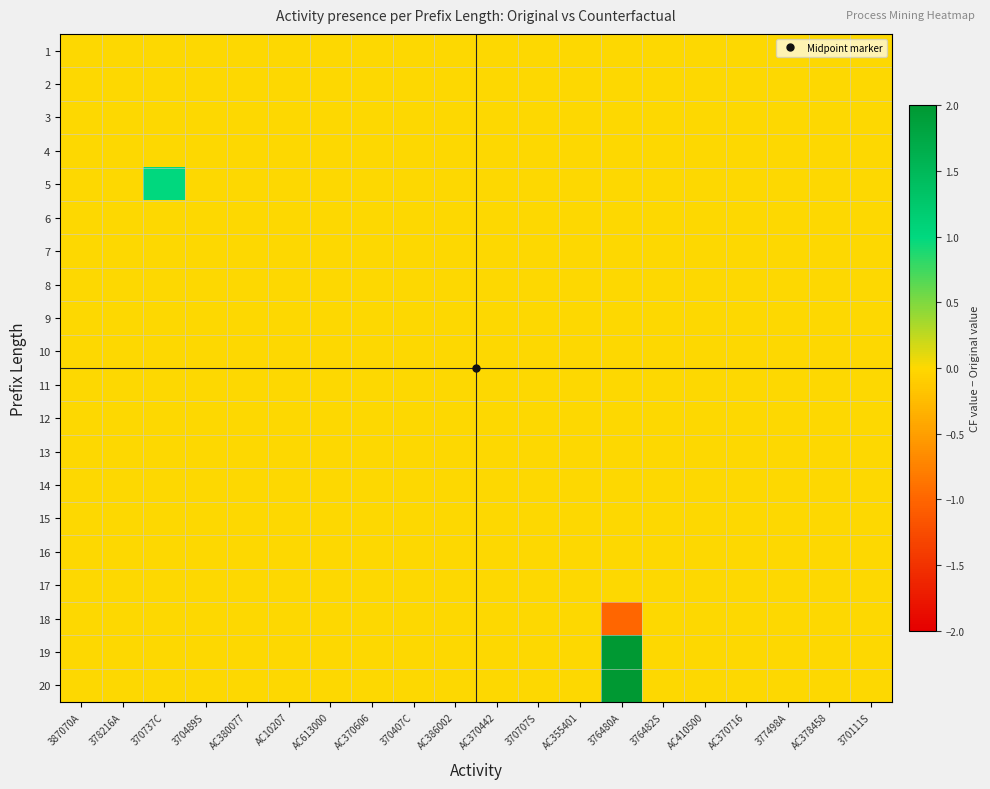

Reading left to right, transcribe all the data shown in this chart.

1: 387070A=0	378216A=0	370737C=0	370489S=0	AC380077=0	AC10207=0	AC613000=0	AC370606=0	370407C=0	AC386002=0	AC370442=0	370707S=0	AC355401=0	376480A=0	376482S=0	AC410500=0	AC370716=0	377498A=0	AC378458=0	370111S=0
2: 387070A=0	378216A=0	370737C=0	370489S=0	AC380077=0	AC10207=0	AC613000=0	AC370606=0	370407C=0	AC386002=0	AC370442=0	370707S=0	AC355401=0	376480A=0	376482S=0	AC410500=0	AC370716=0	377498A=0	AC378458=0	370111S=0
3: 387070A=0	378216A=0	370737C=0	370489S=0	AC380077=0	AC10207=0	AC613000=0	AC370606=0	370407C=0	AC386002=0	AC370442=0	370707S=0	AC355401=0	376480A=0	376482S=0	AC410500=0	AC370716=0	377498A=0	AC378458=0	370111S=0
4: 387070A=0	378216A=0	370737C=0	370489S=0	AC380077=0	AC10207=0	AC613000=0	AC370606=0	370407C=0	AC386002=0	AC370442=0	370707S=0	AC355401=0	376480A=0	376482S=0	AC410500=0	AC370716=0	377498A=0	AC378458=0	370111S=0
5: 387070A=0	378216A=0	370737C=1	370489S=0	AC380077=0	AC10207=0	AC613000=0	AC370606=0	370407C=0	AC386002=0	AC370442=0	370707S=0	AC355401=0	376480A=0	376482S=0	AC410500=0	AC370716=0	377498A=0	AC378458=0	370111S=0
6: 387070A=0	378216A=0	370737C=0	370489S=0	AC380077=0	AC10207=0	AC613000=0	AC370606=0	370407C=0	AC386002=0	AC370442=0	370707S=0	AC355401=0	376480A=0	376482S=0	AC410500=0	AC370716=0	377498A=0	AC378458=0	370111S=0
7: 387070A=0	378216A=0	370737C=0	370489S=0	AC380077=0	AC10207=0	AC613000=0	AC370606=0	370407C=0	AC386002=0	AC370442=0	370707S=0	AC355401=0	376480A=0	376482S=0	AC410500=0	AC370716=0	377498A=0	AC378458=0	370111S=0
8: 387070A=0	378216A=0	370737C=0	370489S=0	AC380077=0	AC10207=0	AC613000=0	AC370606=0	370407C=0	AC386002=0	AC370442=0	370707S=0	AC355401=0	376480A=0	376482S=0	AC410500=0	AC370716=0	377498A=0	AC378458=0	370111S=0
9: 387070A=0	378216A=0	370737C=0	370489S=0	AC380077=0	AC10207=0	AC613000=0	AC370606=0	370407C=0	AC386002=0	AC370442=0	370707S=0	AC355401=0	376480A=0	376482S=0	AC410500=0	AC370716=0	377498A=0	AC378458=0	370111S=0
10: 387070A=0	378216A=0	370737C=0	370489S=0	AC380077=0	AC10207=0	AC613000=0	AC370606=0	370407C=0	AC386002=0	AC370442=0	370707S=0	AC355401=0	376480A=0	376482S=0	AC410500=0	AC370716=0	377498A=0	AC378458=0	370111S=0
11: 387070A=0	378216A=0	370737C=0	370489S=0	AC380077=0	AC10207=0	AC613000=0	AC370606=0	370407C=0	AC386002=0	AC370442=0	370707S=0	AC355401=0	376480A=0	376482S=0	AC410500=0	AC370716=0	377498A=0	AC378458=0	370111S=0
12: 387070A=0	378216A=0	370737C=0	370489S=0	AC380077=0	AC10207=0	AC613000=0	AC370606=0	370407C=0	AC386002=0	AC370442=0	370707S=0	AC355401=0	376480A=0	376482S=0	AC410500=0	AC370716=0	377498A=0	AC378458=0	370111S=0
13: 387070A=0	378216A=0	370737C=0	370489S=0	AC380077=0	AC10207=0	AC613000=0	AC370606=0	370407C=0	AC386002=0	AC370442=0	370707S=0	AC355401=0	376480A=0	376482S=0	AC410500=0	AC370716=0	377498A=0	AC378458=0	370111S=0
14: 387070A=0	378216A=0	370737C=0	370489S=0	AC380077=0	AC10207=0	AC613000=0	AC370606=0	370407C=0	AC386002=0	AC370442=0	370707S=0	AC355401=0	376480A=0	376482S=0	AC410500=0	AC370716=0	377498A=0	AC378458=0	370111S=0
15: 387070A=0	378216A=0	370737C=0	370489S=0	AC380077=0	AC10207=0	AC613000=0	AC370606=0	370407C=0	AC386002=0	AC370442=0	370707S=0	AC355401=0	376480A=0	376482S=0	AC410500=0	AC370716=0	377498A=0	AC378458=0	370111S=0
16: 387070A=0	378216A=0	370737C=0	370489S=0	AC380077=0	AC10207=0	AC613000=0	AC370606=0	370407C=0	AC386002=0	AC370442=0	370707S=0	AC355401=0	376480A=0	376482S=0	AC410500=0	AC370716=0	377498A=0	AC378458=0	370111S=0
17: 387070A=0	378216A=0	370737C=0	370489S=0	AC380077=0	AC10207=0	AC613000=0	AC370606=0	370407C=0	AC386002=0	AC370442=0	370707S=0	AC355401=0	376480A=0	376482S=0	AC410500=0	AC370716=0	377498A=0	AC378458=0	370111S=0
18: 387070A=0	378216A=0	370737C=0	370489S=0	AC380077=0	AC10207=0	AC613000=0	AC370606=0	370407C=0	AC386002=0	AC370442=0	370707S=0	AC355401=0	376480A=-1	376482S=0	AC410500=0	AC370716=0	377498A=0	AC378458=0	370111S=0
19: 387070A=0	378216A=0	370737C=0	370489S=0	AC380077=0	AC10207=0	AC613000=0	AC370606=0	370407C=0	AC386002=0	AC370442=0	370707S=0	AC355401=0	376480A=2	376482S=0	AC410500=0	AC370716=0	377498A=0	AC378458=0	370111S=0
20: 387070A=0	378216A=0	370737C=0	370489S=0	AC380077=0	AC10207=0	AC613000=0	AC370606=0	370407C=0	AC386002=0	AC370442=0	370707S=0	AC355401=0	376480A=2	376482S=0	AC410500=0	AC370716=0	377498A=0	AC378458=0	370111S=0